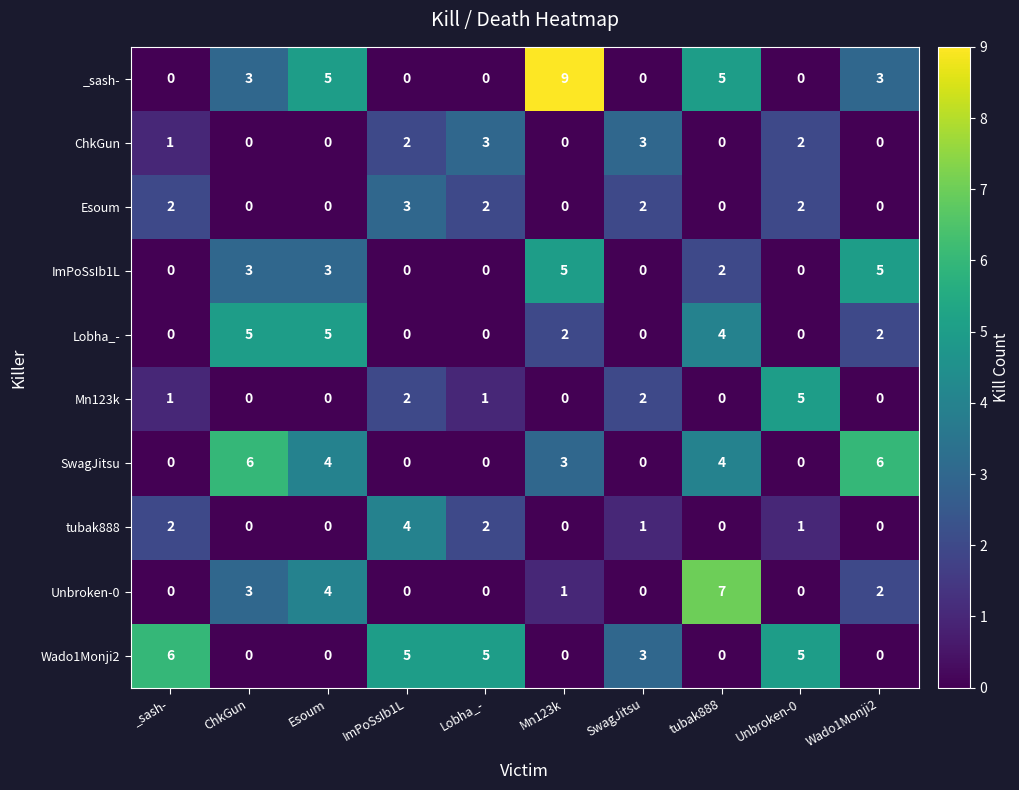

At how many categories does at least one series exceed 1?

10